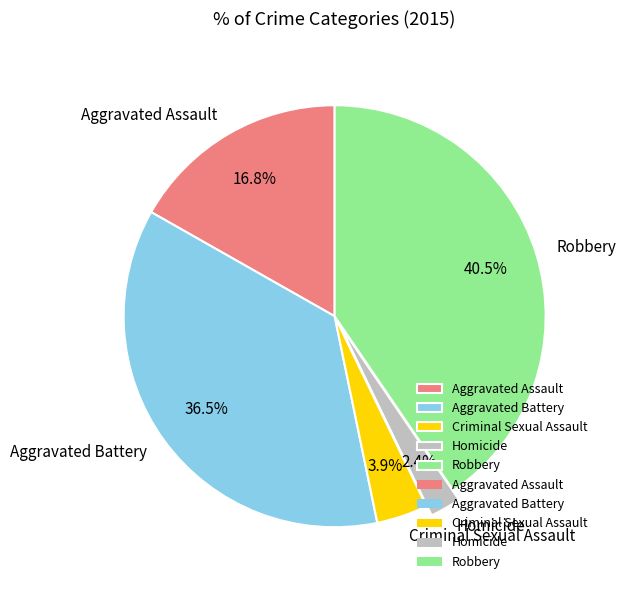

What portion of the pie excludes Aggravated Assault?

83.2%